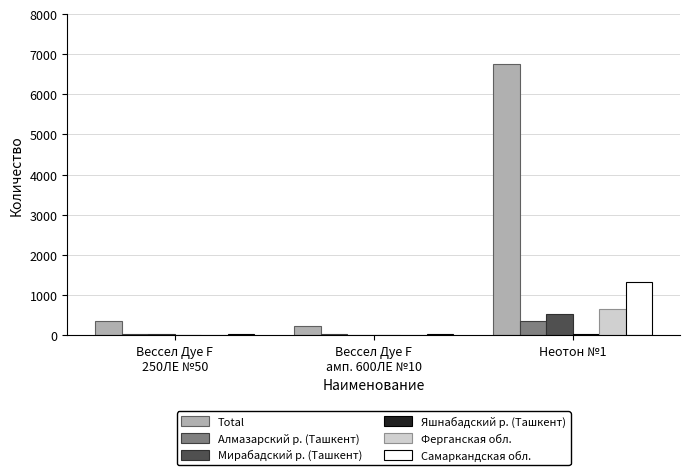

Between Вессел Дуе F
250ЛЕ №50 and Неотон №1, which series saw the biggest shift?

Total